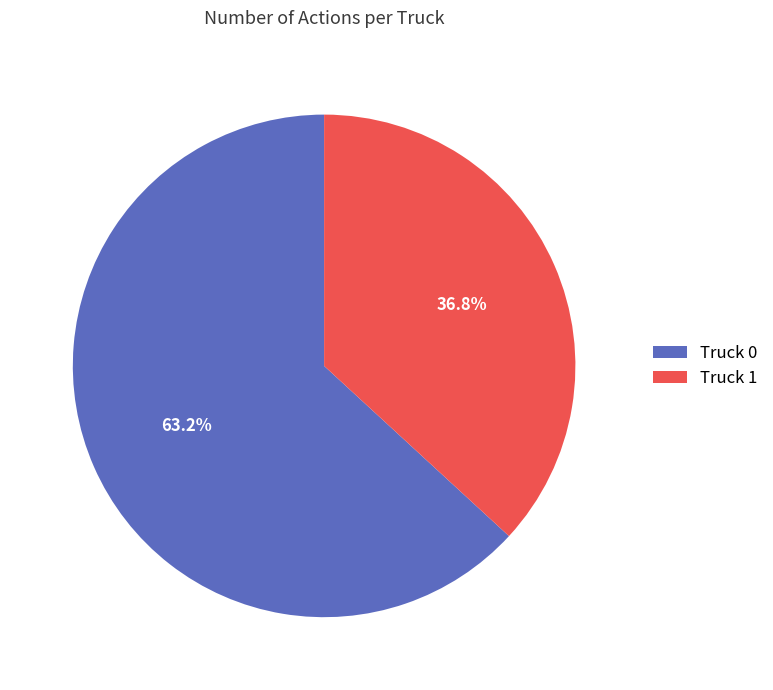

Combined, do Truck 1 and Truck 0 account for over 50%?

Yes